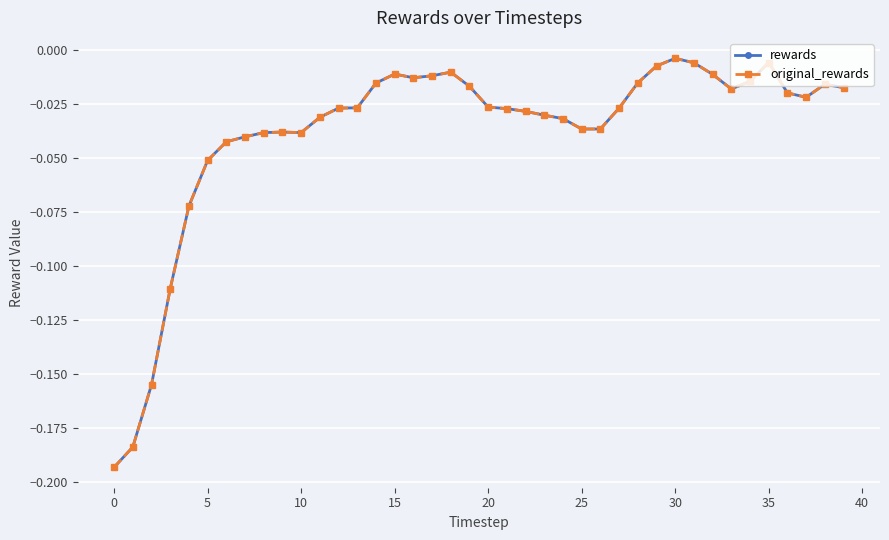

True or false: original_rewards and rewards intersect in this chart.

False